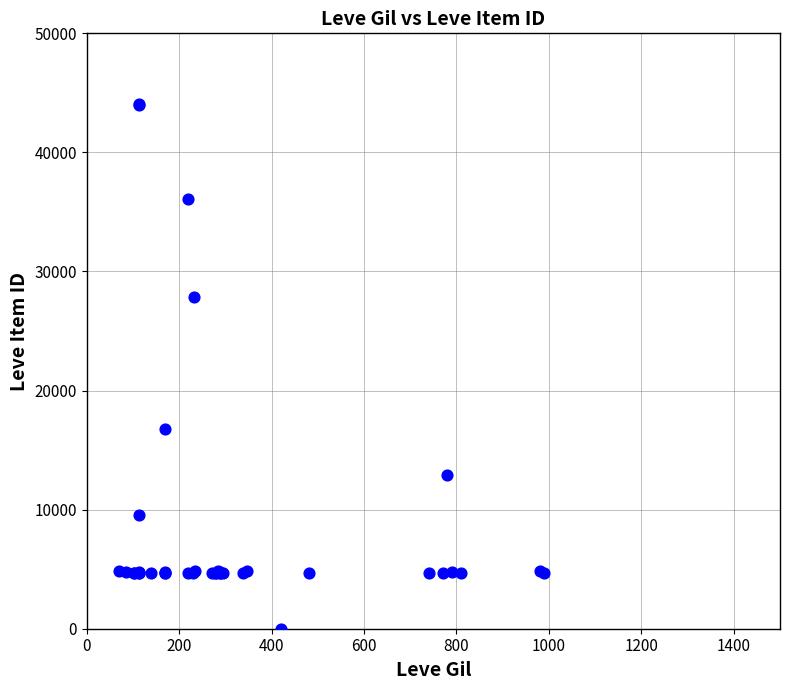

What Y value in the scatter plot is closest to 22050?

16734